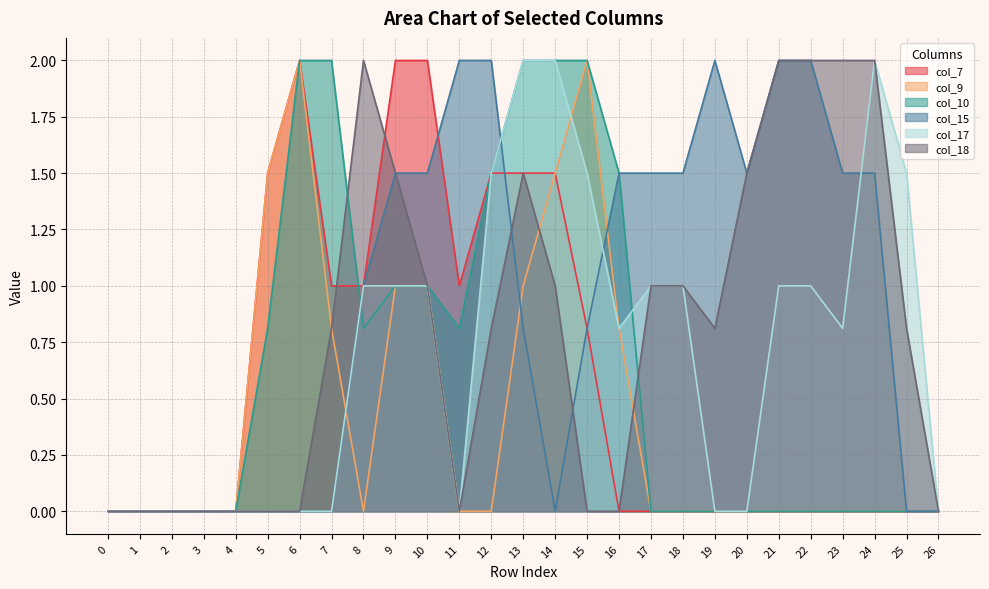

True or false: col_17 and col_7 cross at least once.

False